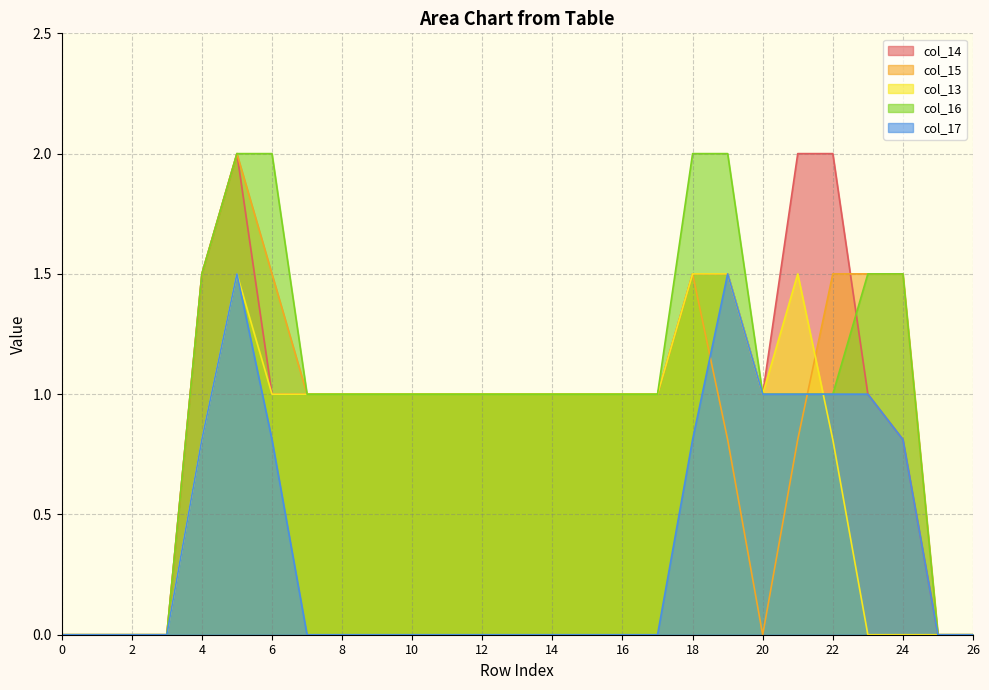

True or false: col_17 and col_14 cross at least once.

False